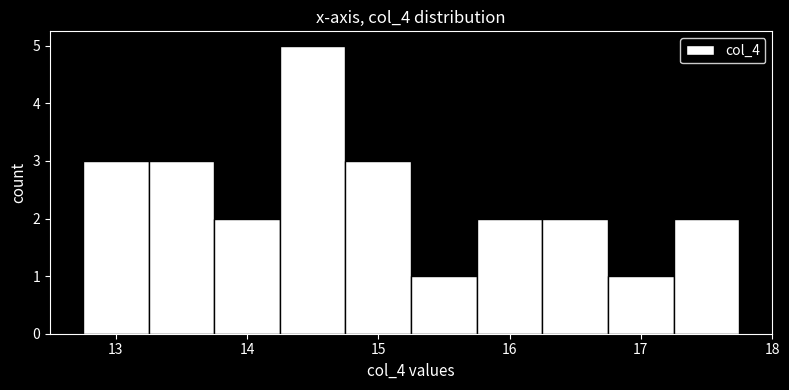

What is the height of the bar covering 13.75 to 14.25 on the x-axis? Neither the bar edges nor the heights are printed on the chart, so give them approximately, as read against the axes.

2